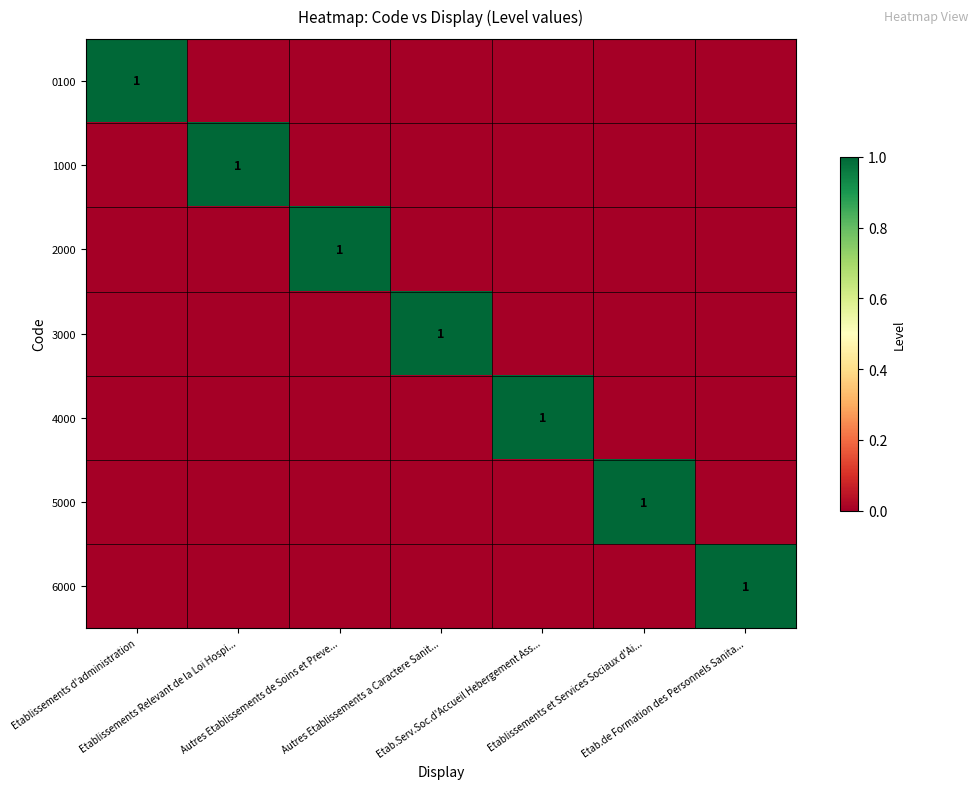

What is the spread (max minus min) of values at Autres Etablissements de Soins et Preve...?

1